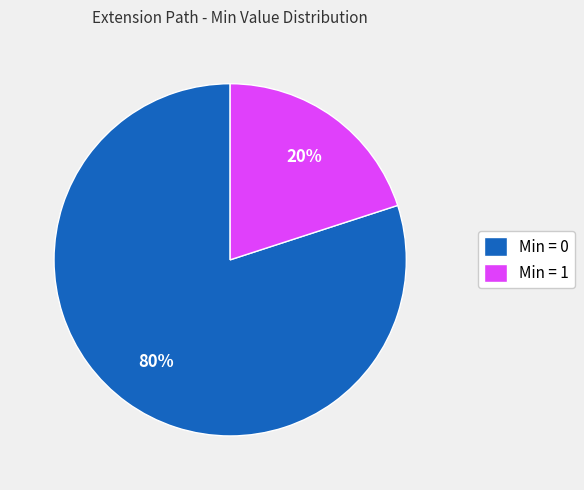

To the nearest percent, what portion does Min = 0 represent?

80%